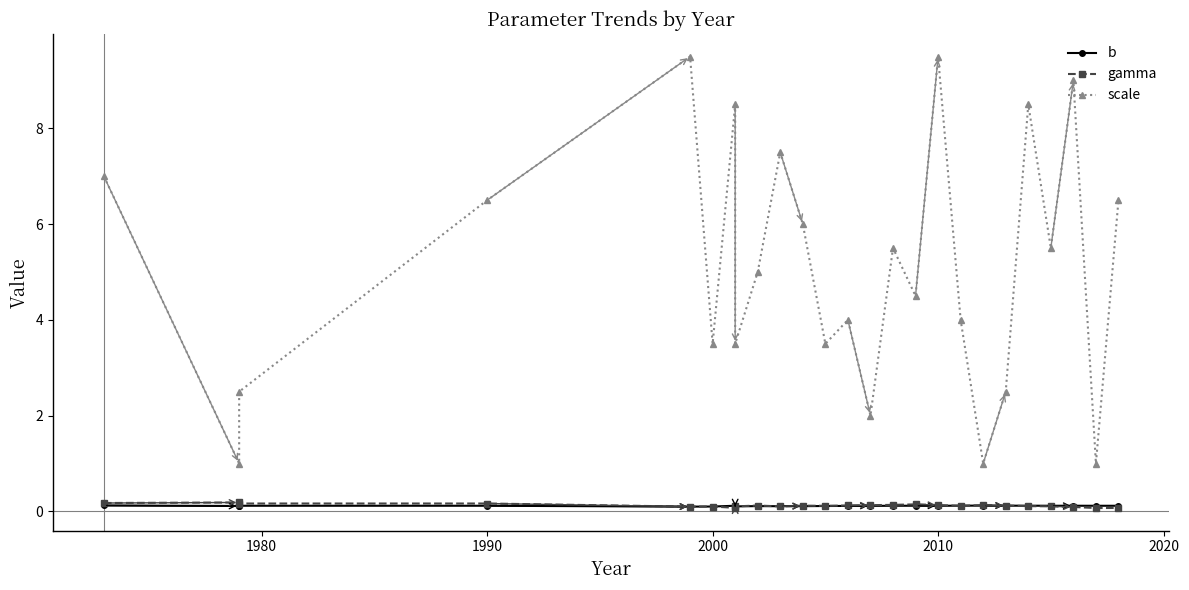

Which category has the lowest value in the b series?

2010